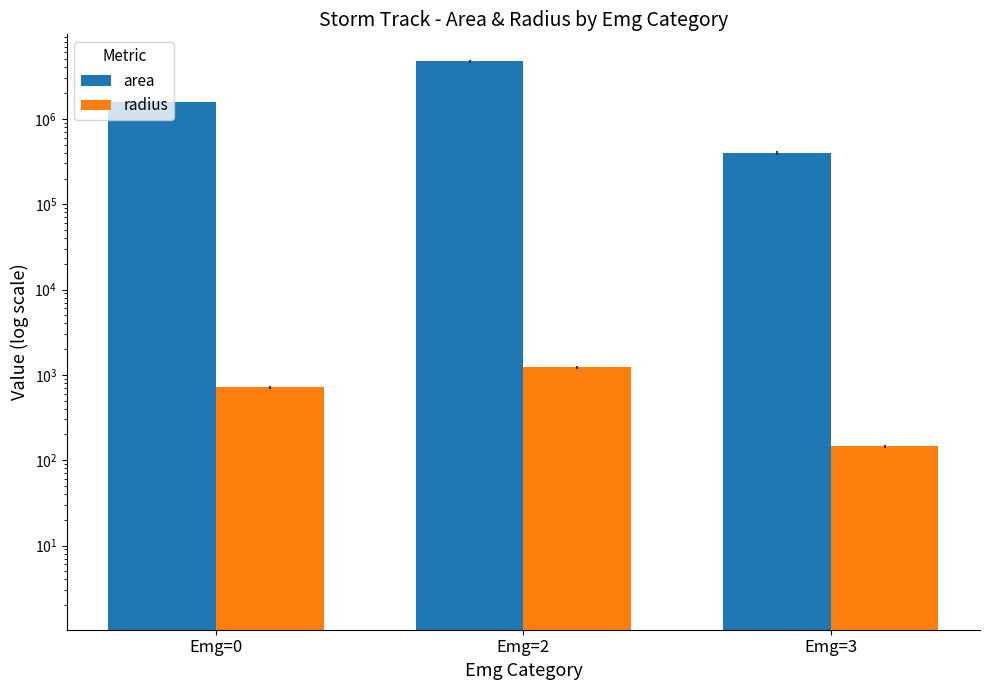

Reading left to right, extract all data points from this chart.

area: 1591250.0	4714375.0	395625.0
radius: 711.7	1225.0	145.2